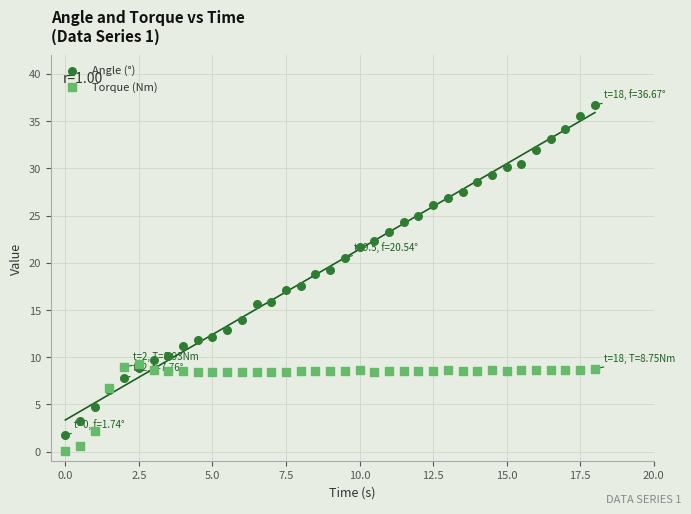

Which series has the largest Y range (max minus min)?

Angle (°)